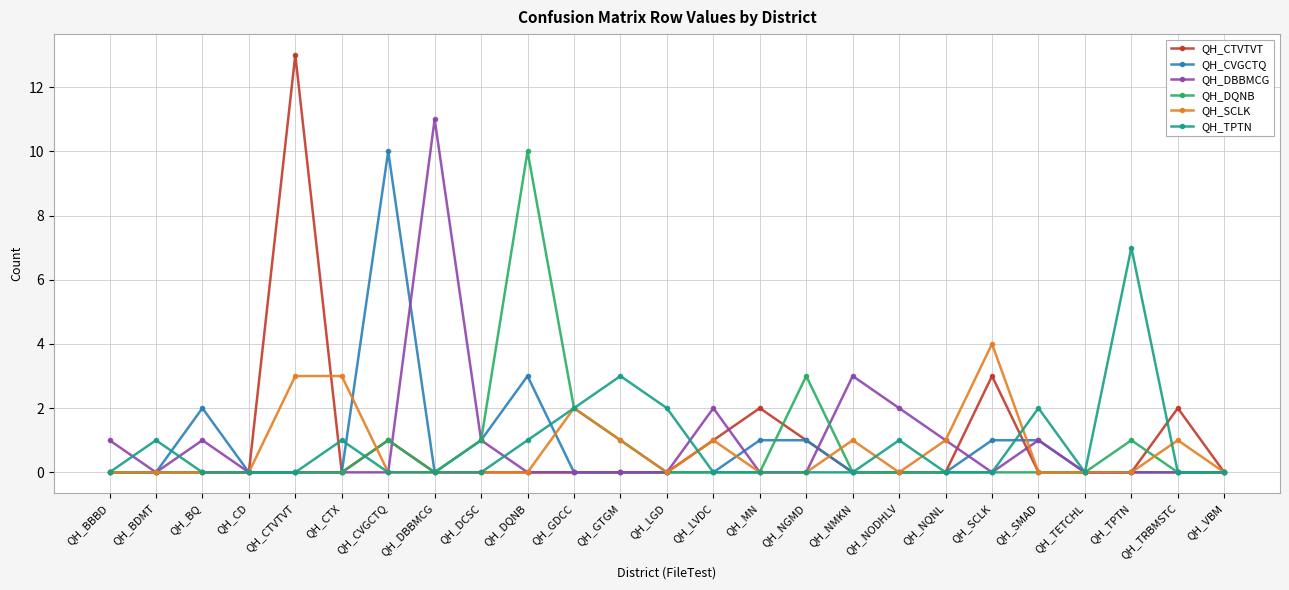

At which category is the sum across all series the highest?

QH_CTVTVT